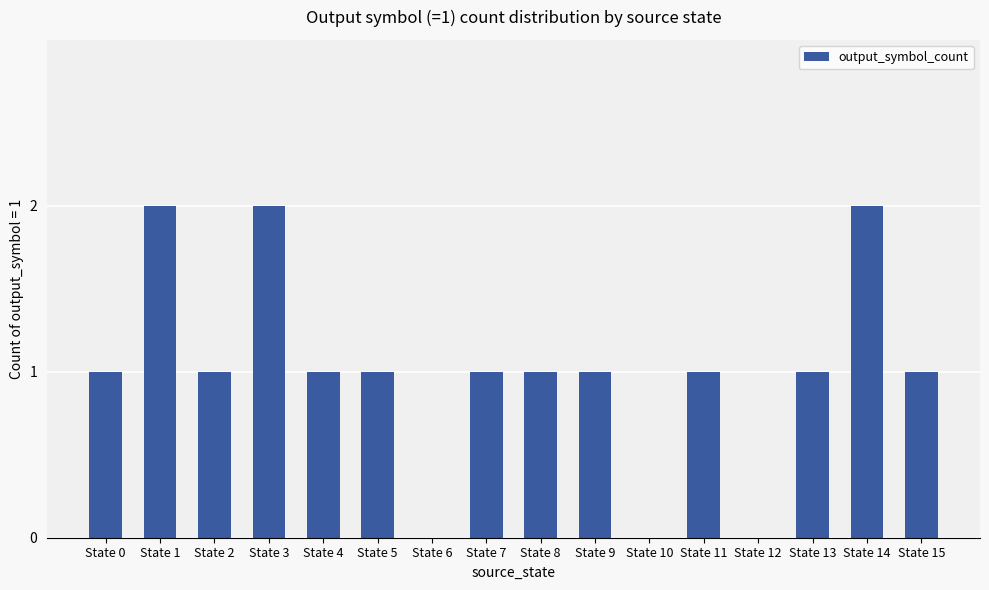

What is the greatest value displayed?

2